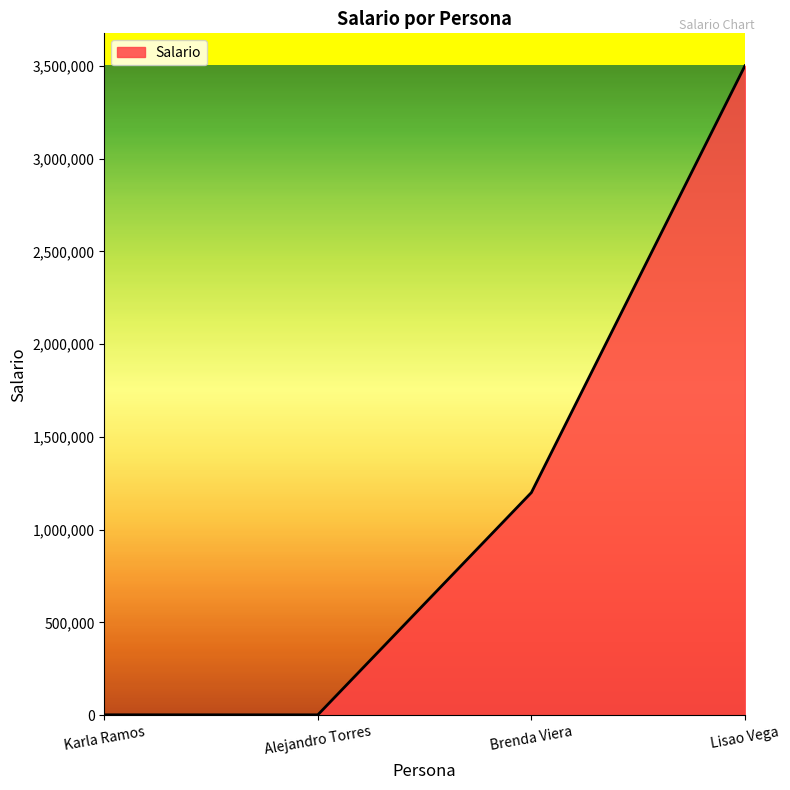

Count the number of categories in the chart.

4